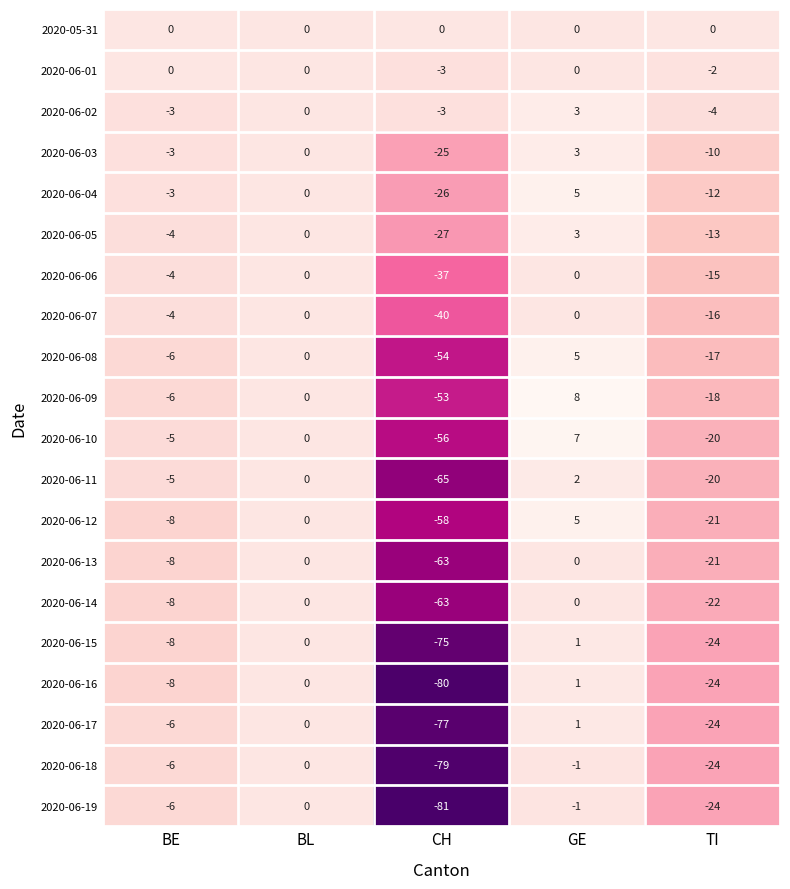

What is the sum of all 2020-06-07 values?

-60